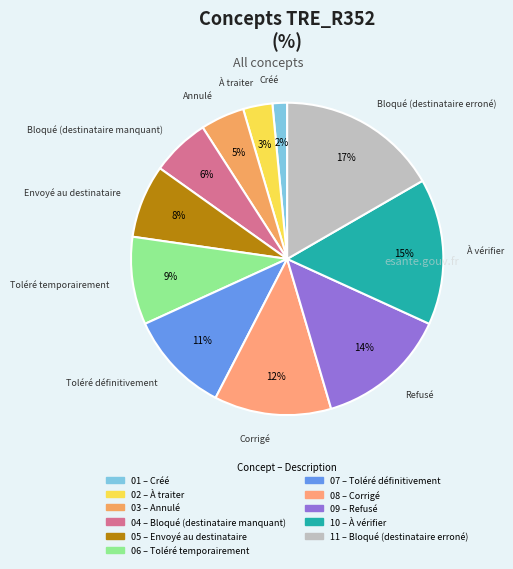

How many segments does this pie chart have?

11